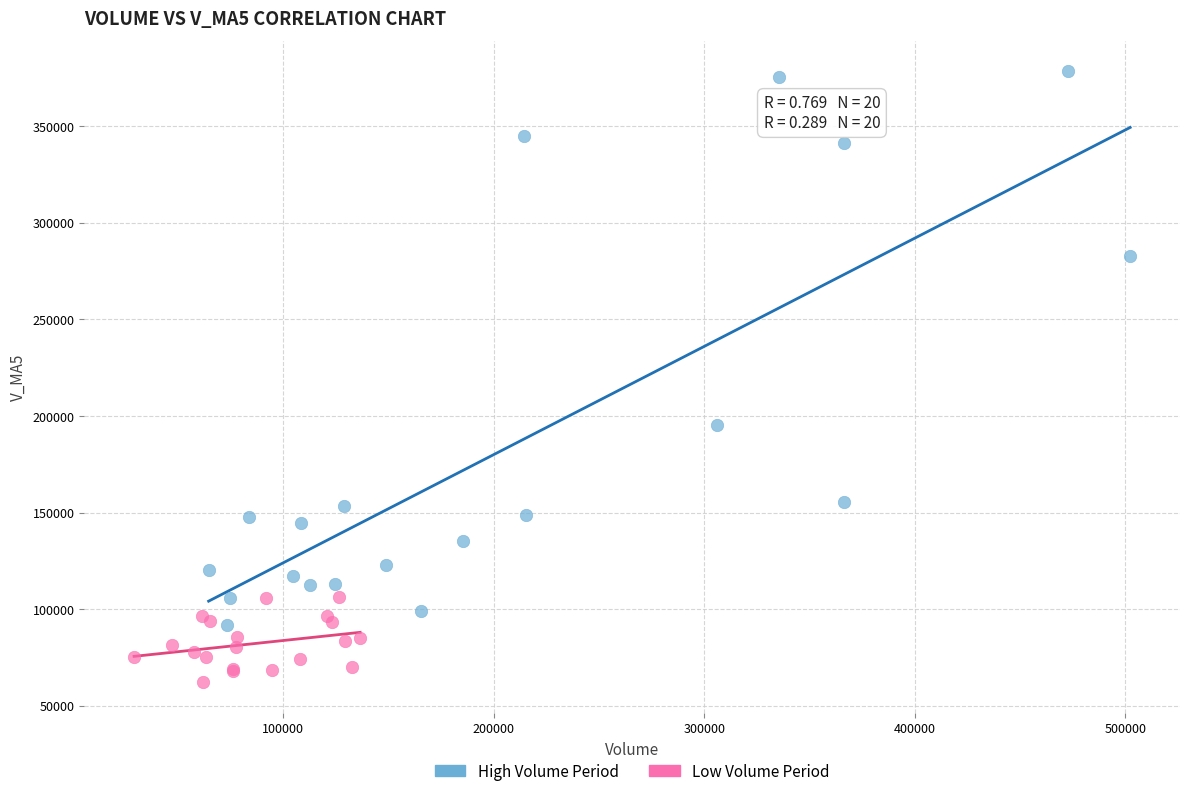

Which series contains the highest Y value?

High Volume Period